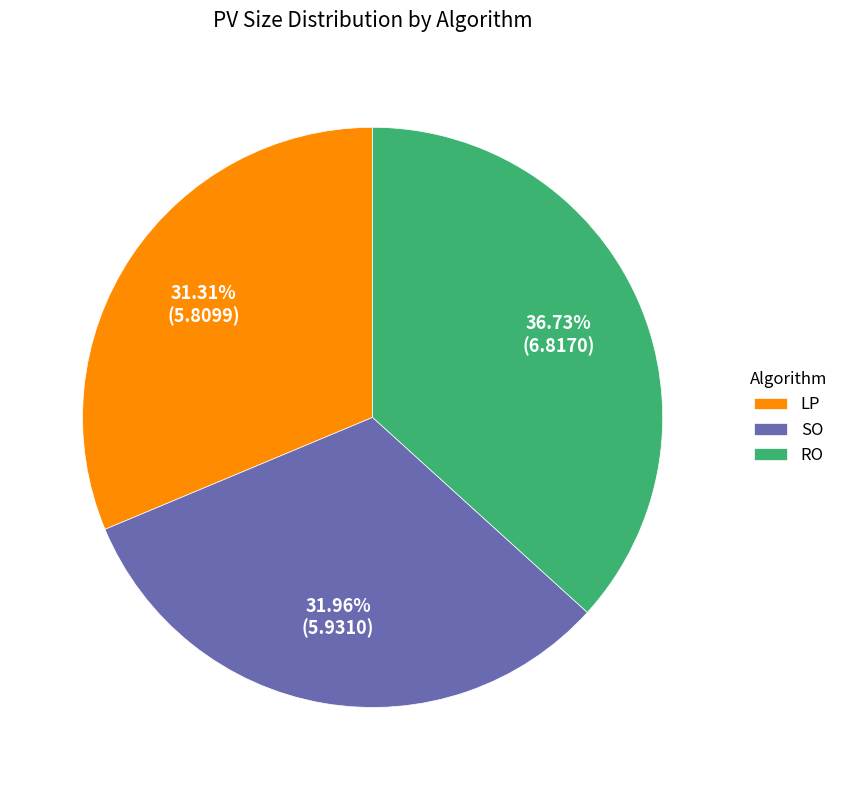

What portion of the pie excludes LP?

68.7%